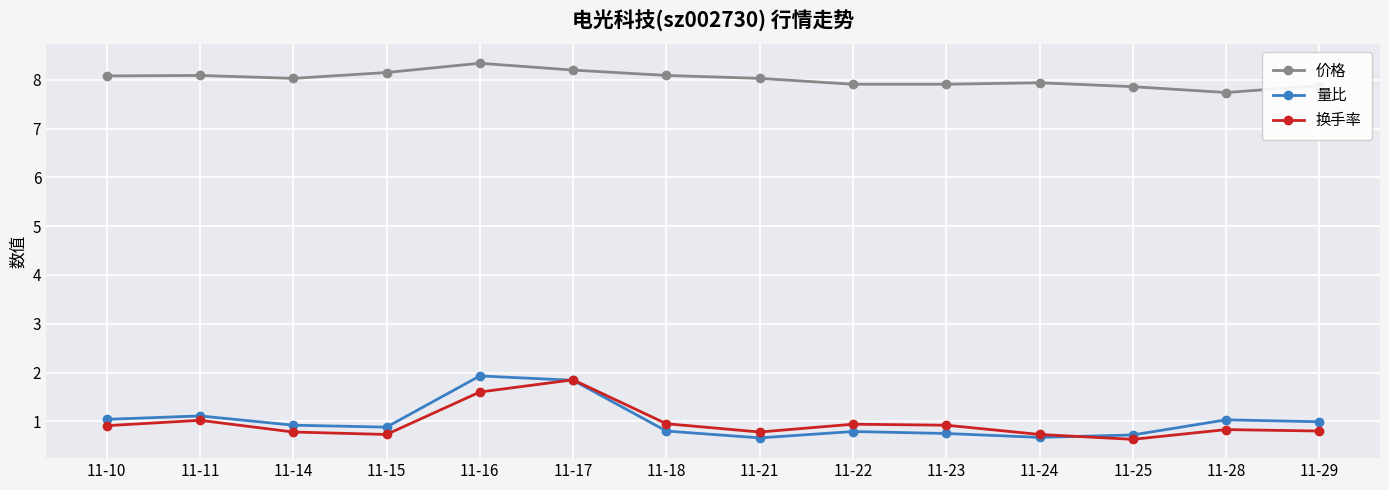

True or false: 量比 and 价格 intersect in this chart.

False